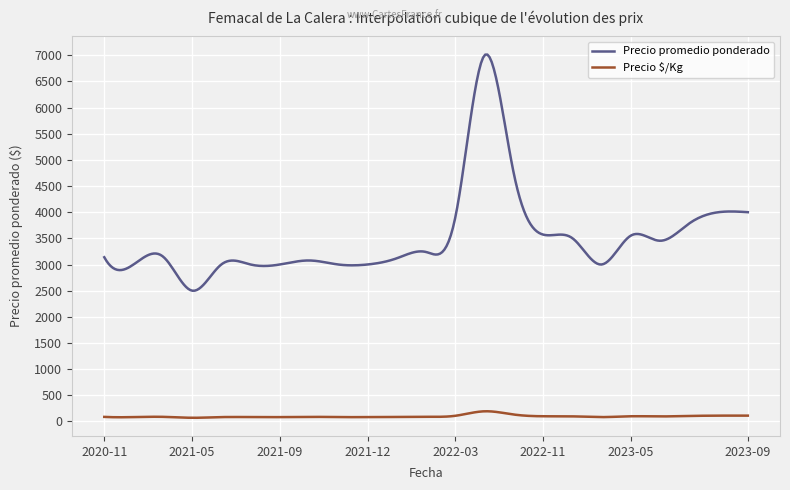

Which series has the largest total across all categories?

Precio promedio ponderado